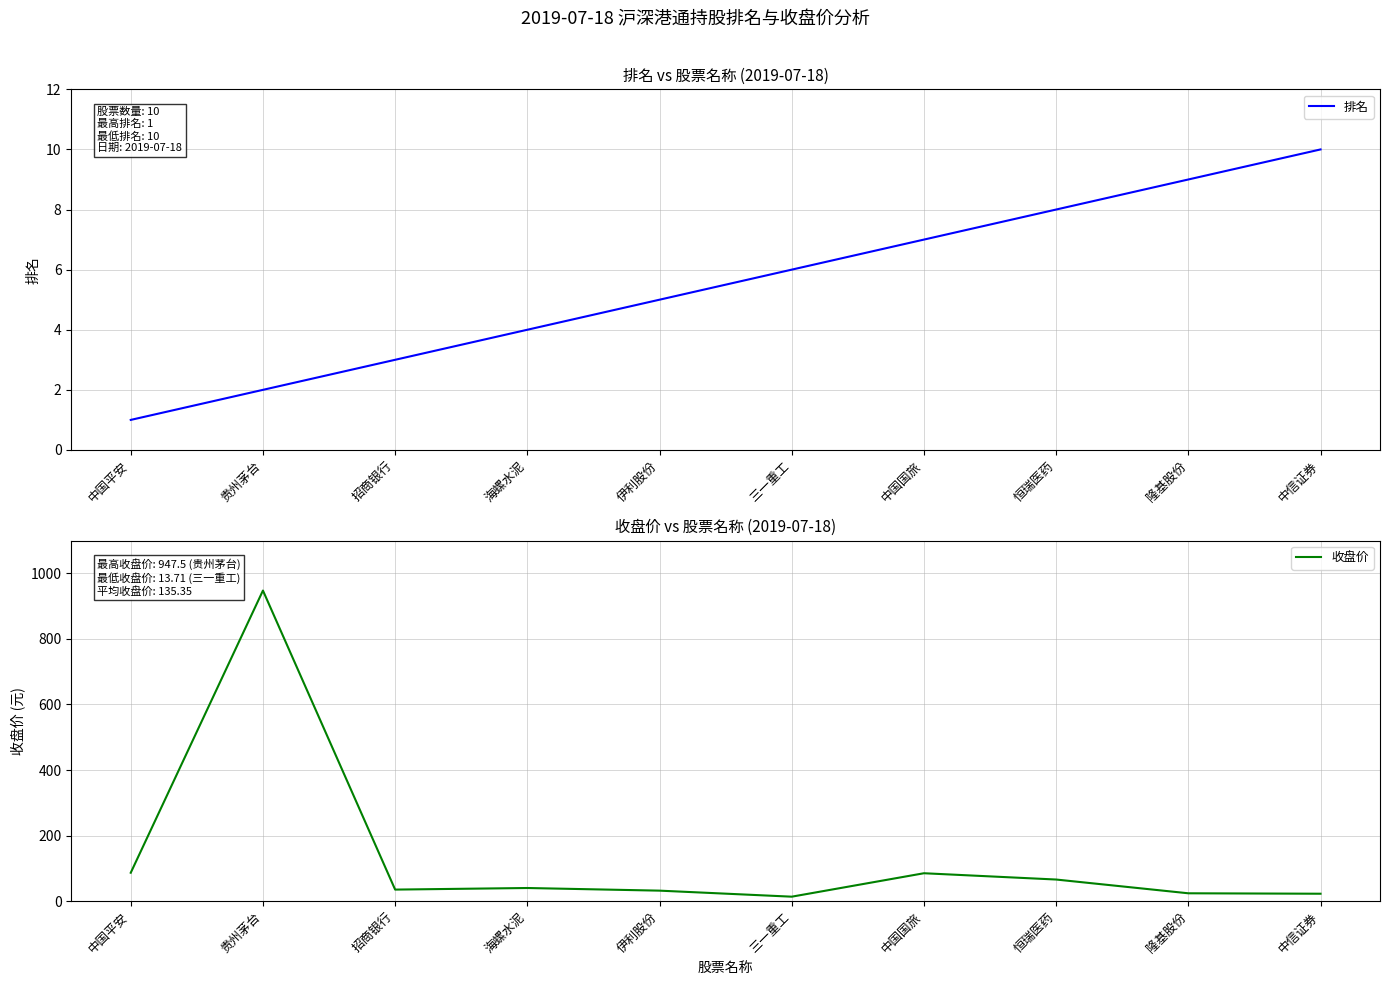

Rank the categories by 收盘价 value from lowest to highest.

三一重工, 中信证券, 隆基股份, 伊利股份, 招商银行, 海螺水泥, 恒瑞医药, 中国国旅, 中国平安, 贵州茅台